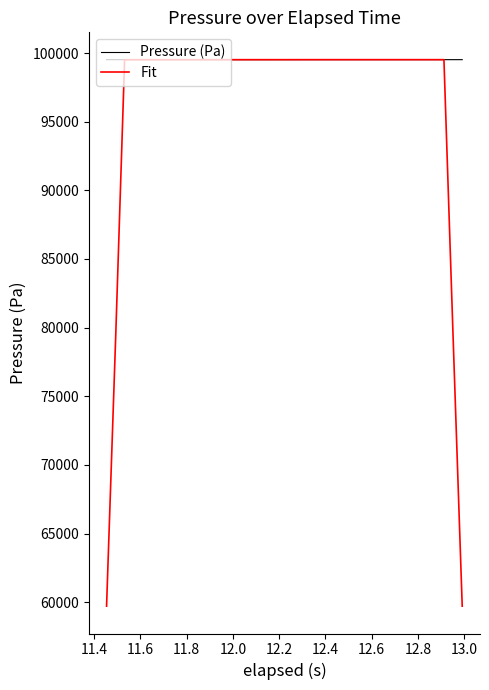

What is the minimum value for Pressure (Pa)?

99514.3